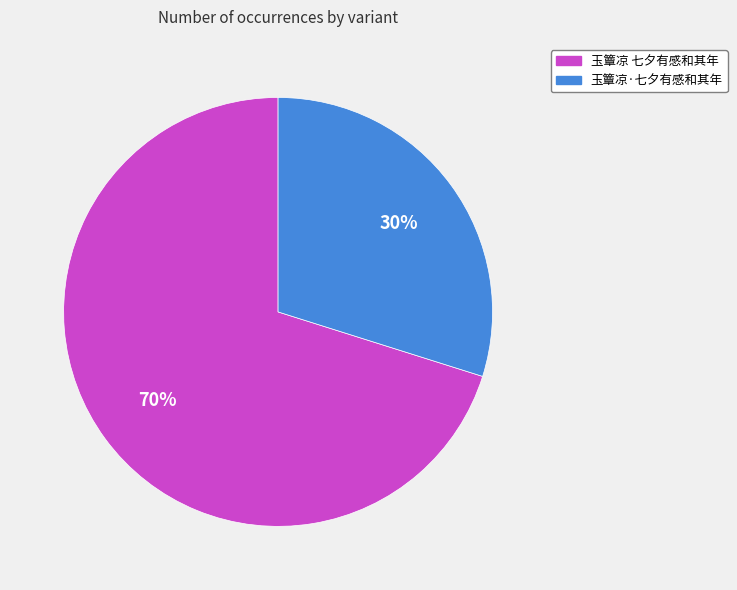

To the nearest percent, what is the difference between the largest and smallest slice percentages?

40%